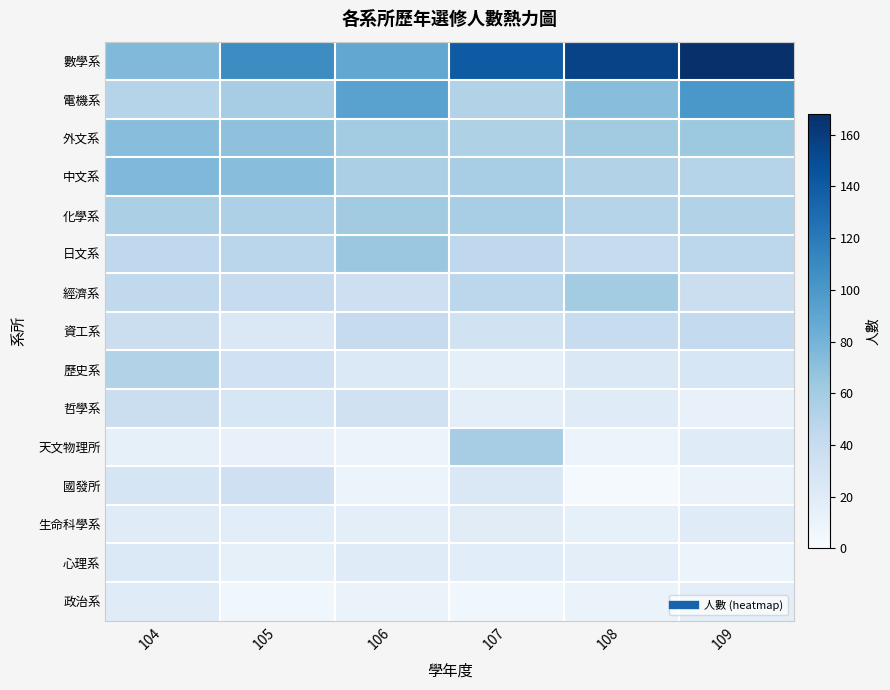

Which has a higher value, 104 or 109?

109